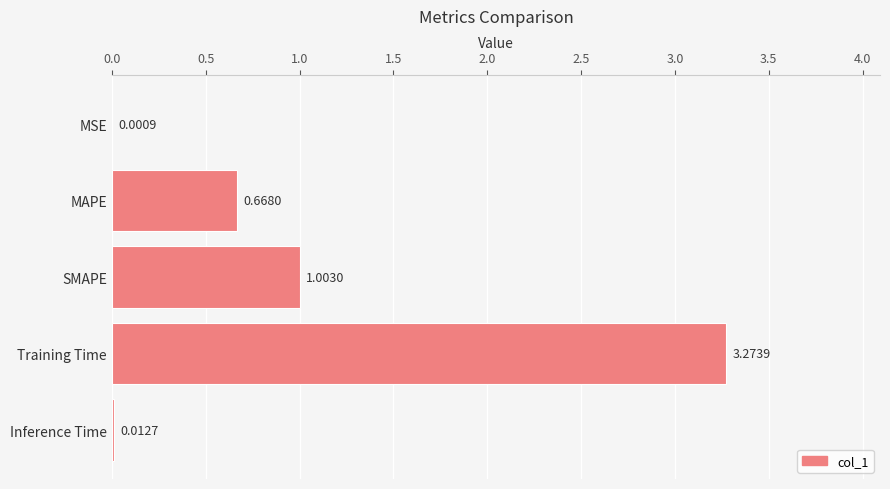

What is the sum of all values?

5.0